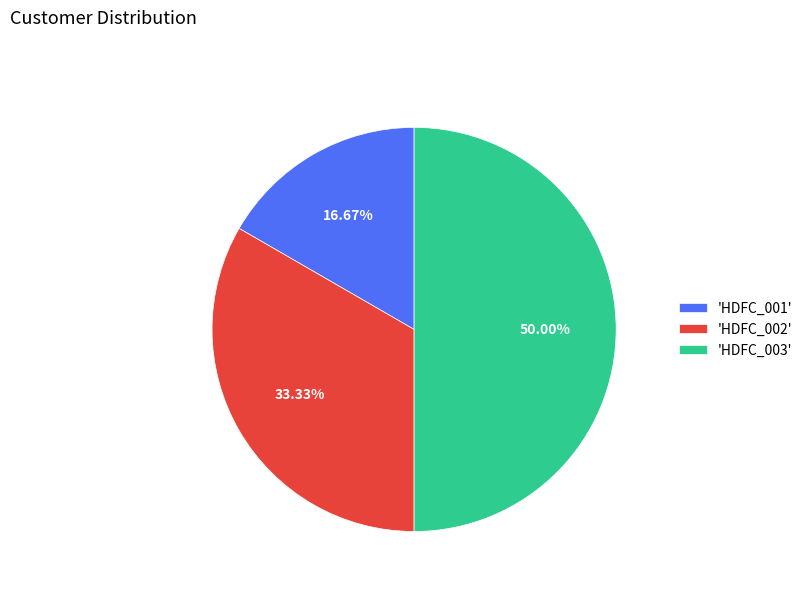

What is the ratio of the value at 'HDFC_002' to the value at 'HDFC_003'?

0.7